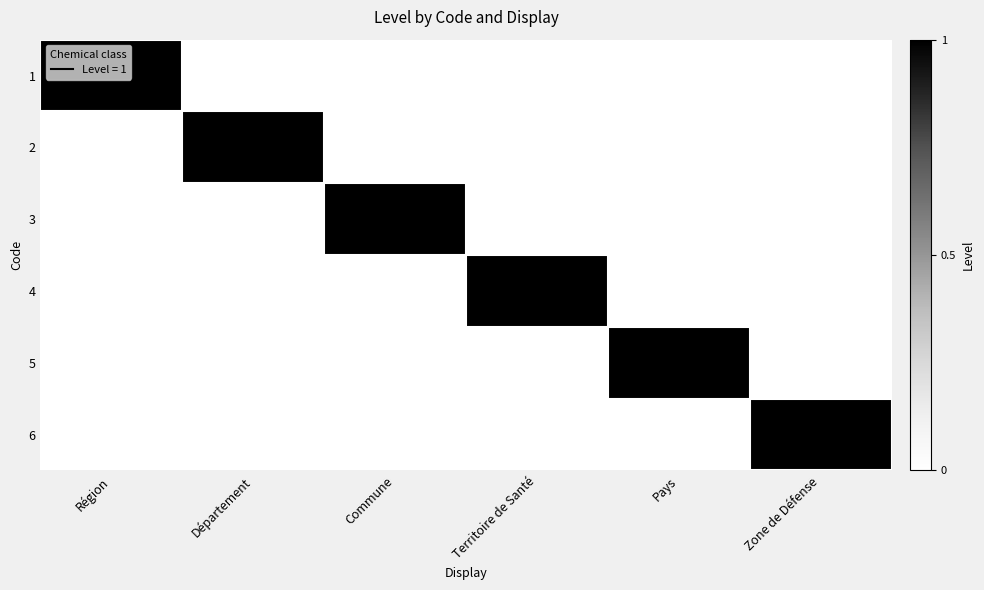

Reading left to right, transcribe all the data shown in this chart.

1: Région=1	Département=0	Commune=0	Territoire de Santé=0	Pays=0	Zone de Défense=0
2: Région=0	Département=1	Commune=0	Territoire de Santé=0	Pays=0	Zone de Défense=0
3: Région=0	Département=0	Commune=1	Territoire de Santé=0	Pays=0	Zone de Défense=0
4: Région=0	Département=0	Commune=0	Territoire de Santé=1	Pays=0	Zone de Défense=0
5: Région=0	Département=0	Commune=0	Territoire de Santé=0	Pays=1	Zone de Défense=0
6: Région=0	Département=0	Commune=0	Territoire de Santé=0	Pays=0	Zone de Défense=1